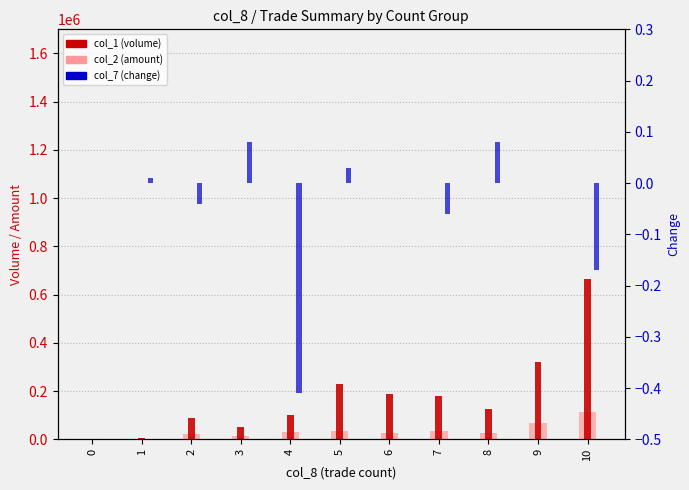

Which series has the widest spread of values?

col_1 (volume)